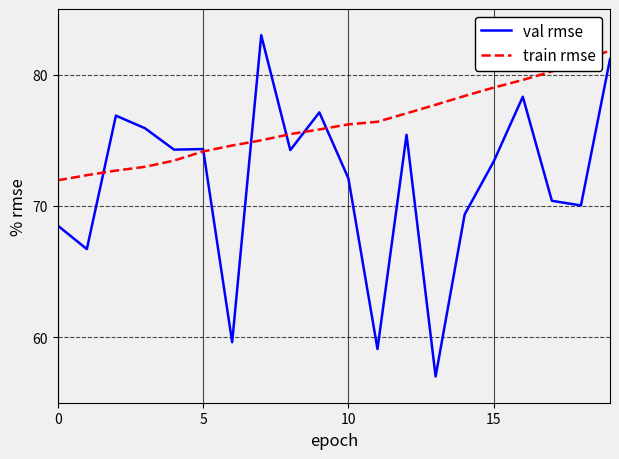

Which series has the largest range (max minus min)?

val rmse